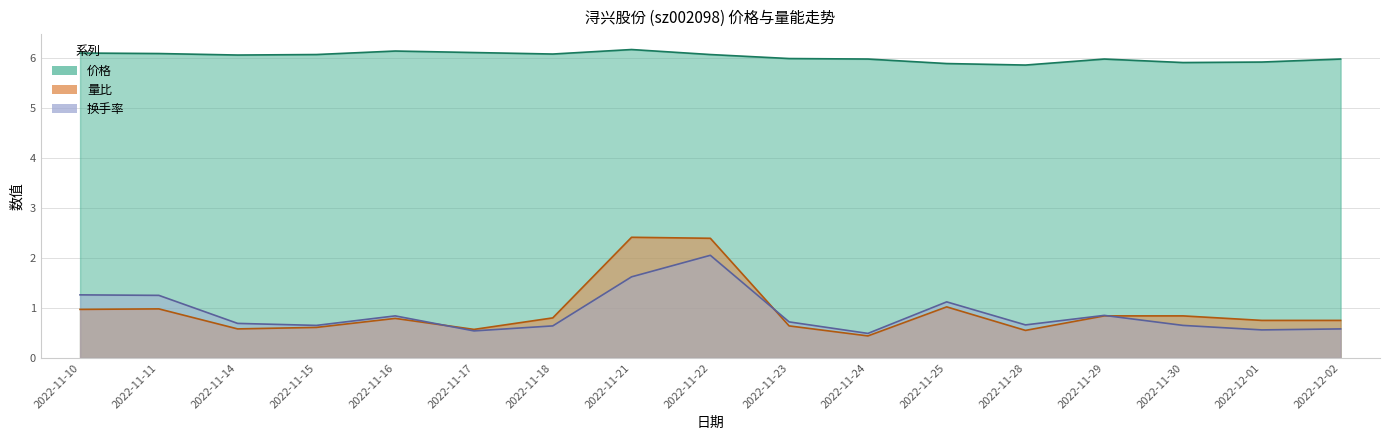

Where is the first local maximum for 价格?

2022-11-16